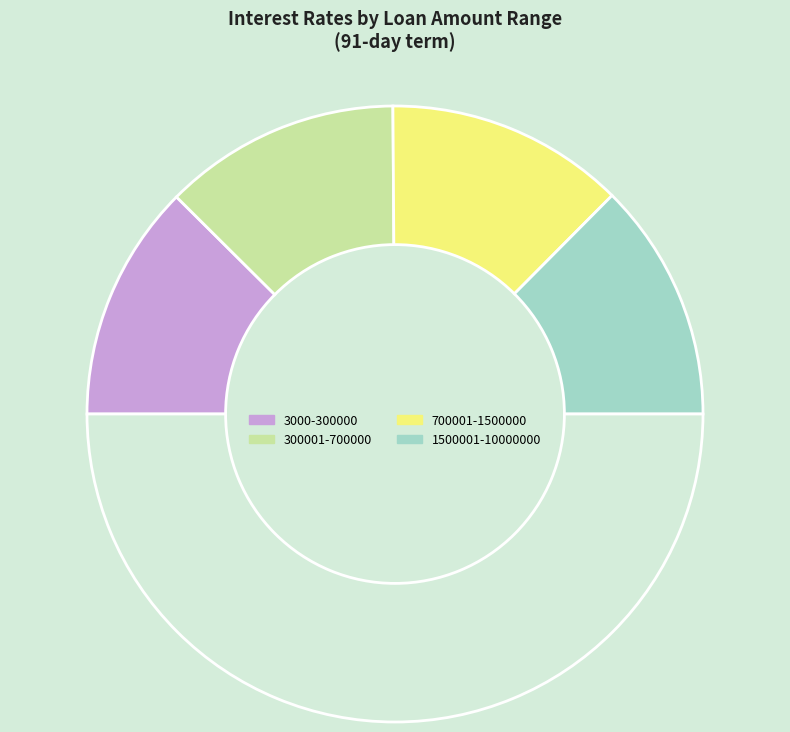

How many segments does this pie chart have?

5